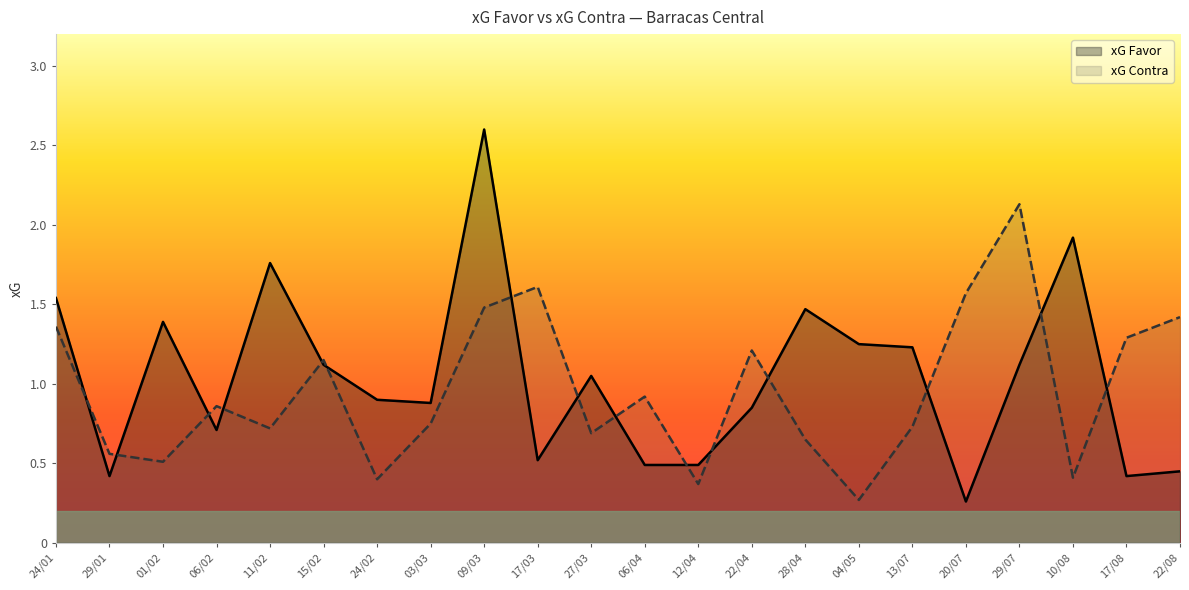

Between 06/04 and 28/04, which series saw the biggest shift?

xG Favor